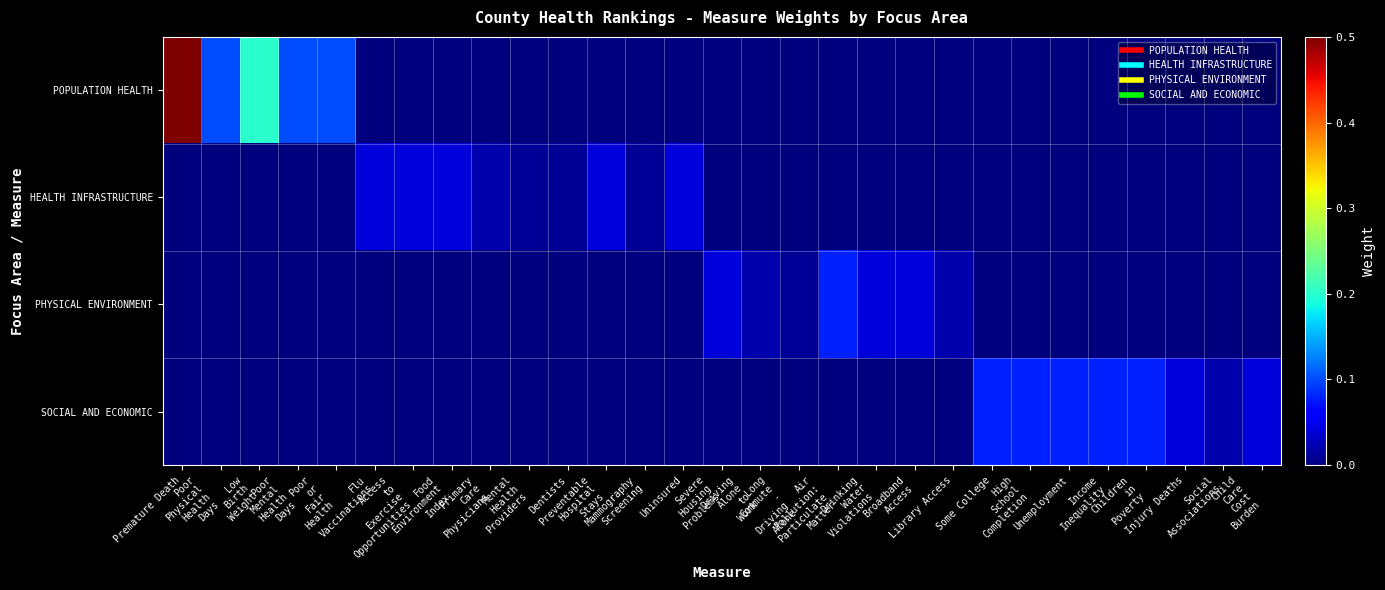

At how many categories does at least one series exceed 0?

29